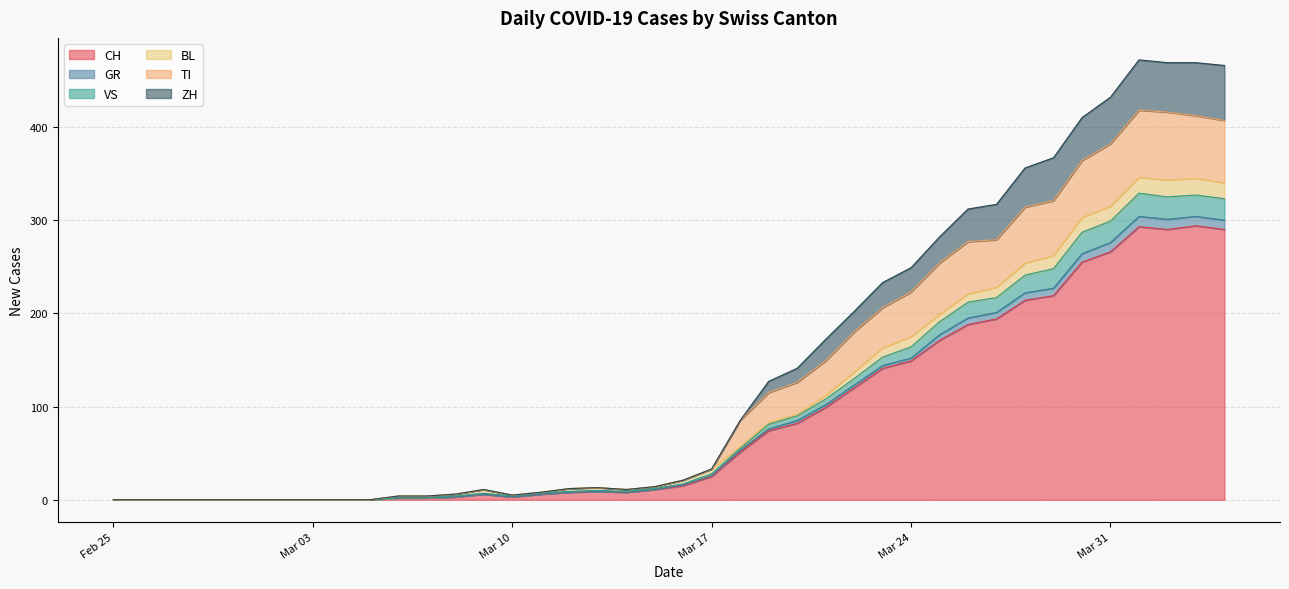

How many data points does each series have?

40